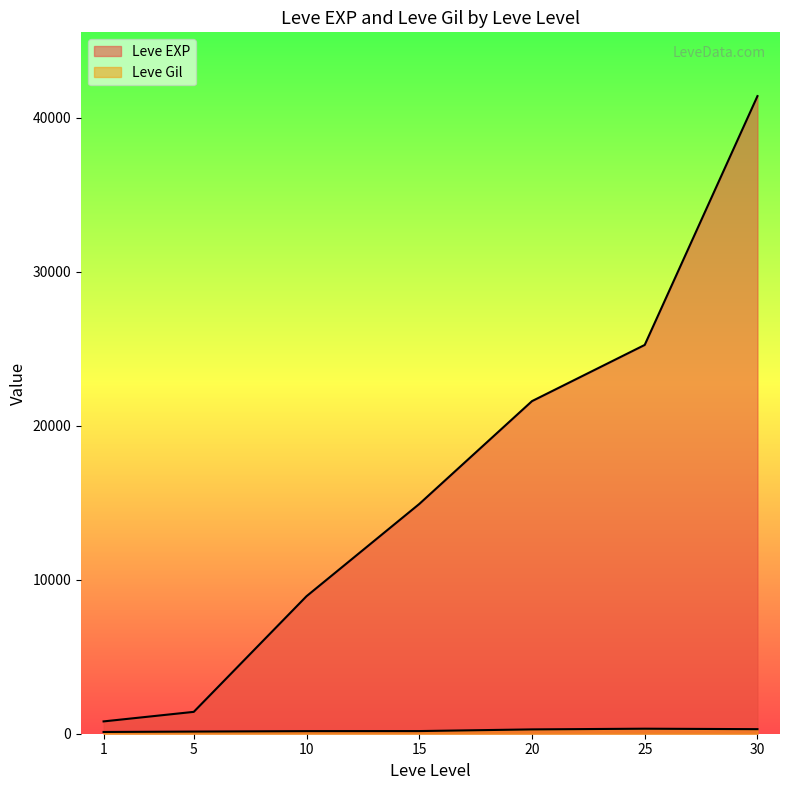

What are all the series names shown in the legend?

Leve EXP, Leve Gil